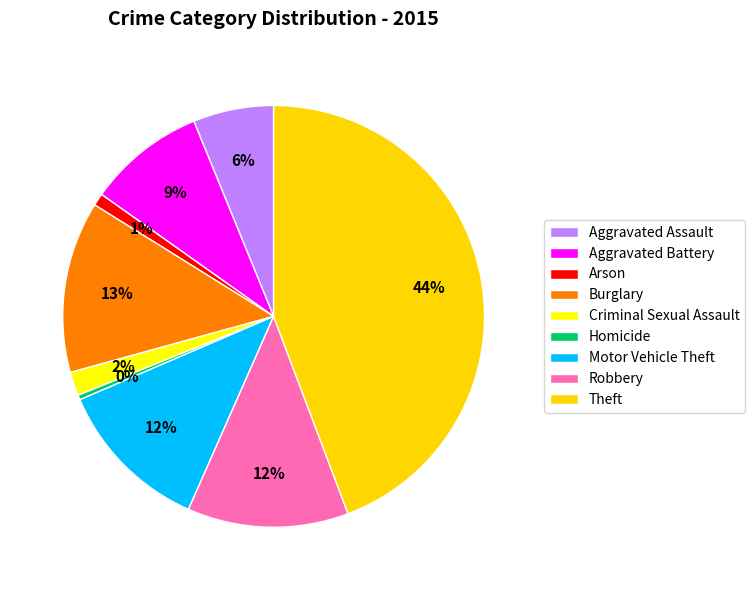

To the nearest percent, what is the average slice percentage?

11%